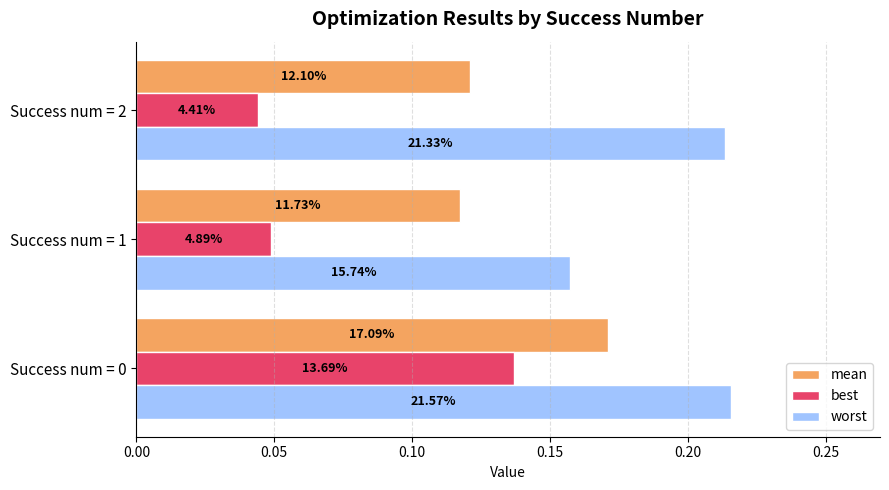

What are all the series names shown in the legend?

mean, best, worst